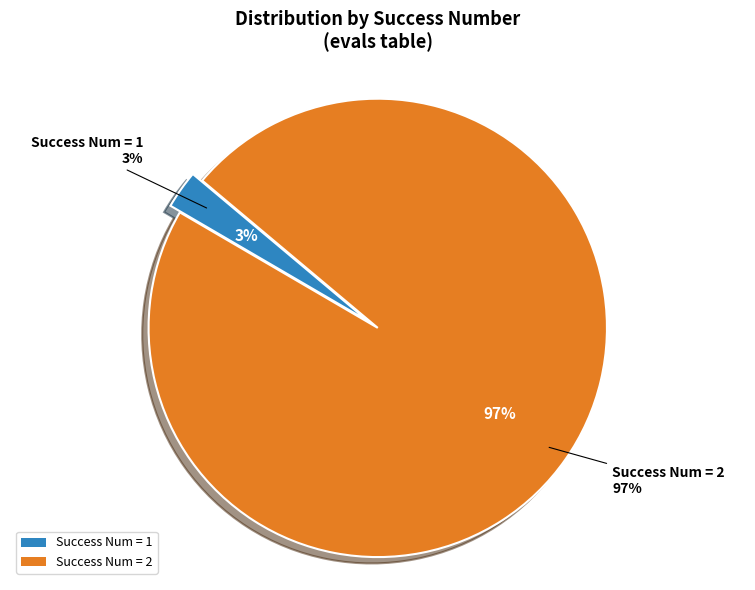

How many segments does this pie chart have?

2